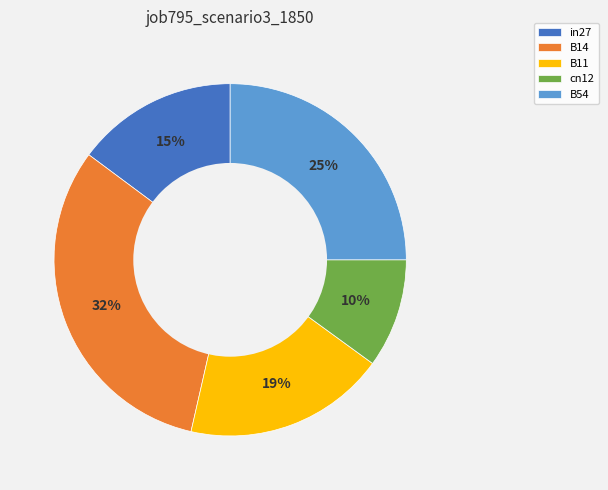

To the nearest percent, what is the combined percentage of B54 and cn12?

35%